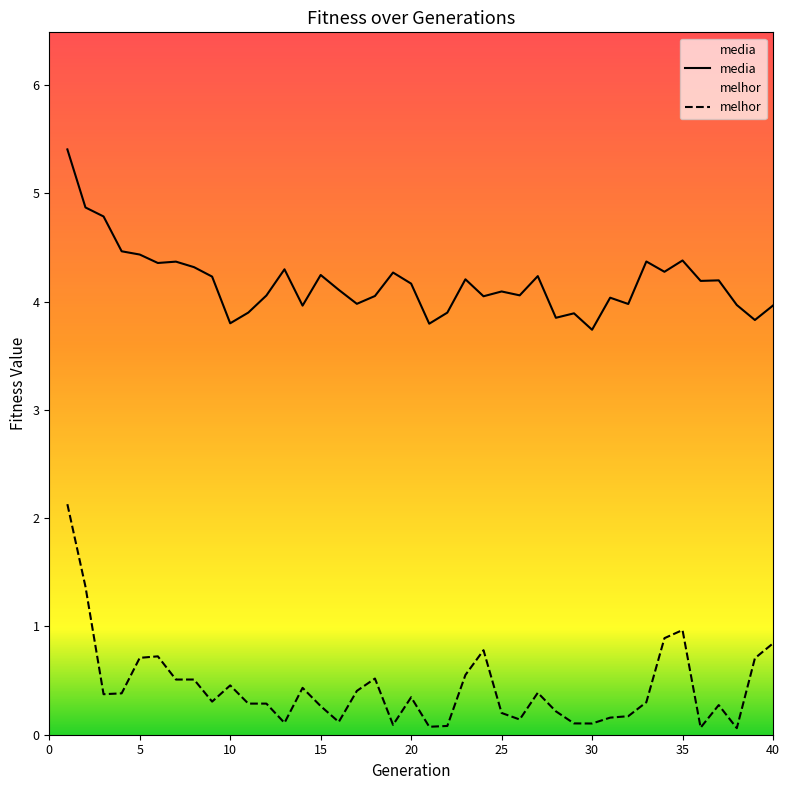

True or false: media and melhor intersect in this chart.

False